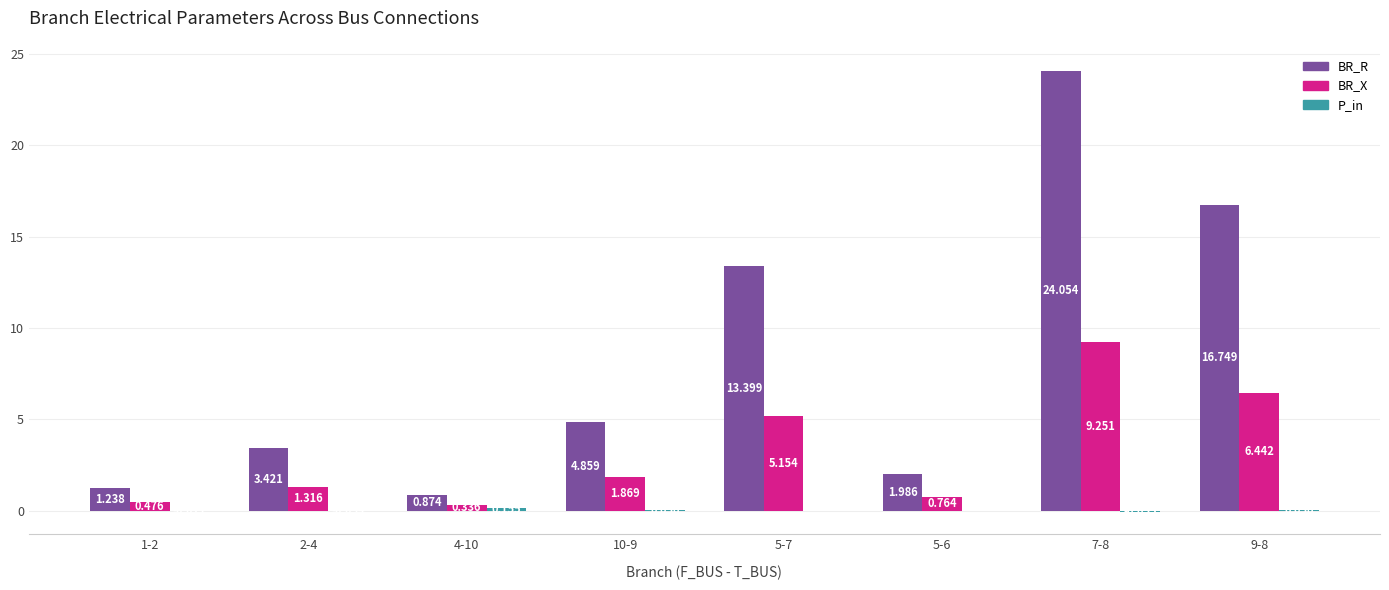

What is the sum of the BR_X values at 10-9 and 2-4?

3.2